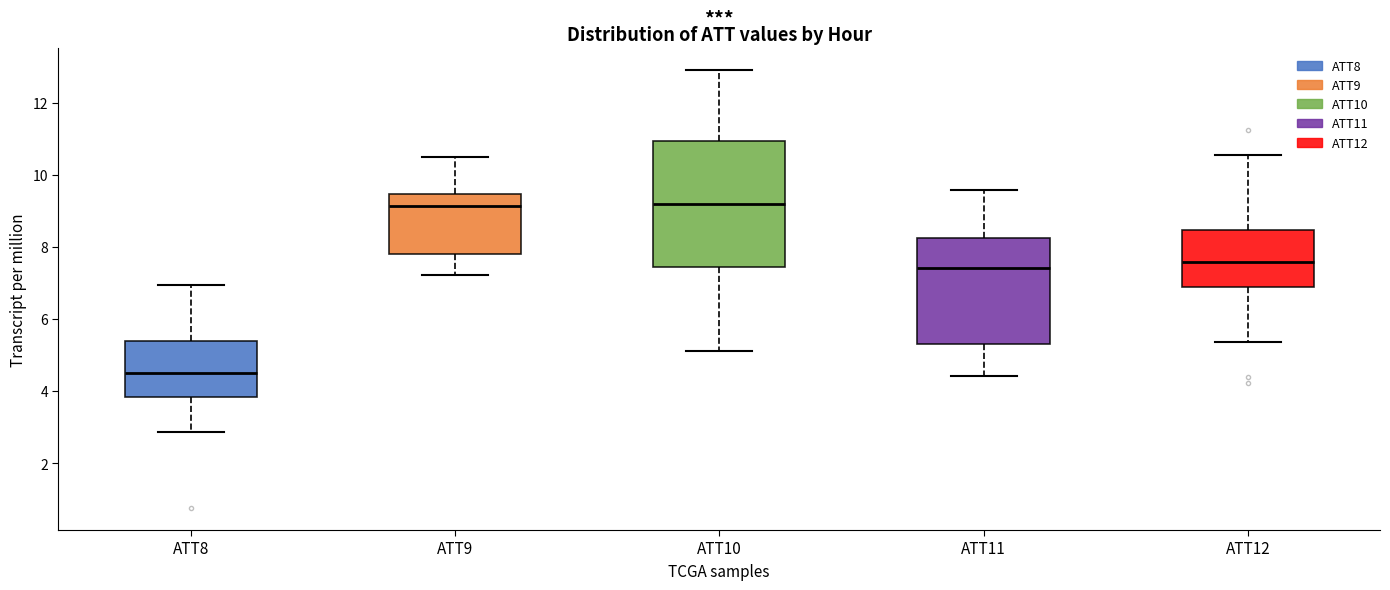

Which box's median line is the lowest?

ATT8